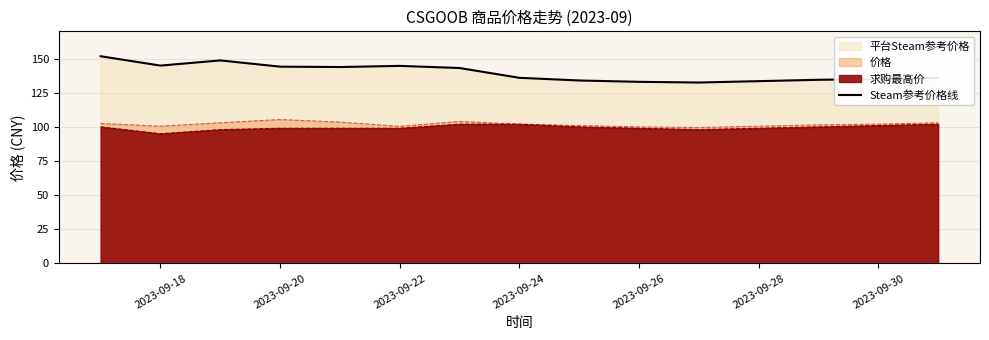

What is the approximate value of 价格 at 2023-09-20?

105.4